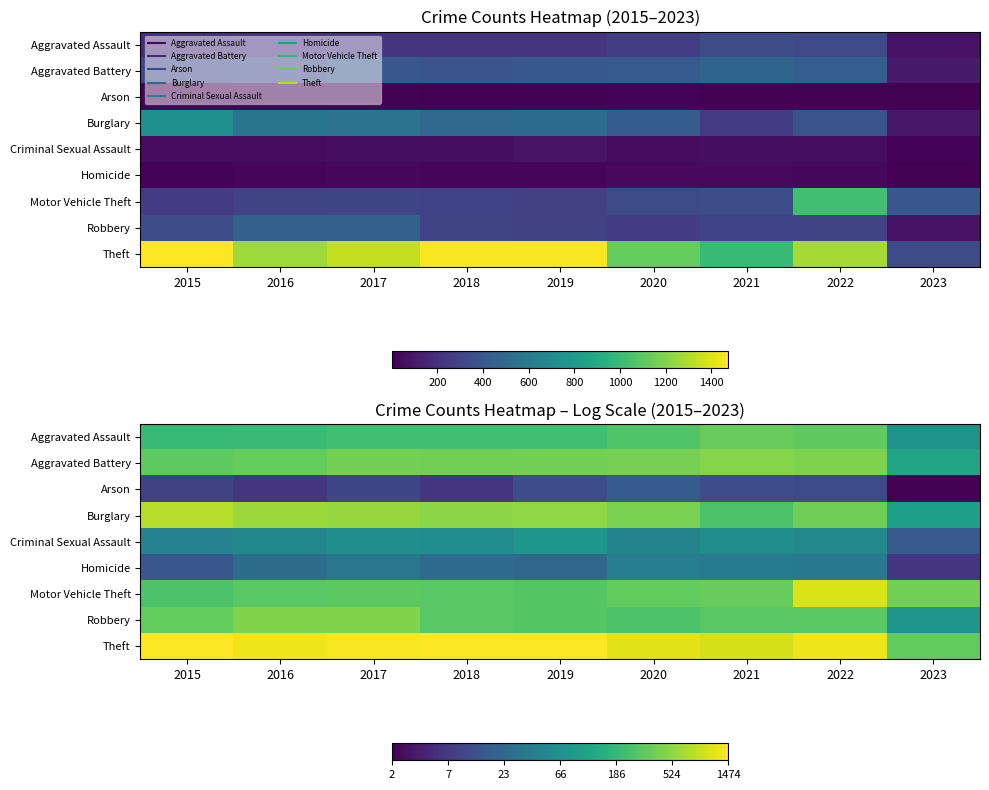

Rank the series at 2019 from lowest to highest value.

Arson, Homicide, Criminal Sexual Assault, Aggravated Assault, Robbery, Motor Vehicle Theft, Aggravated Battery, Burglary, Theft